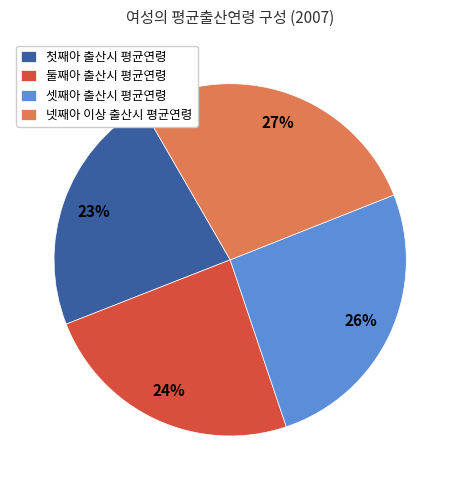

How many slices are in this pie chart?

4